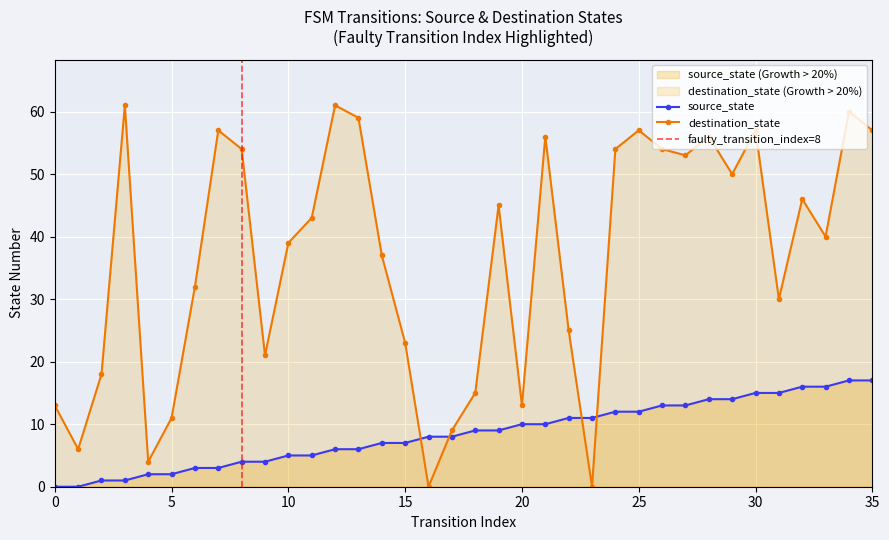

What is the sum of the destination_state values at 17 and 33?

49